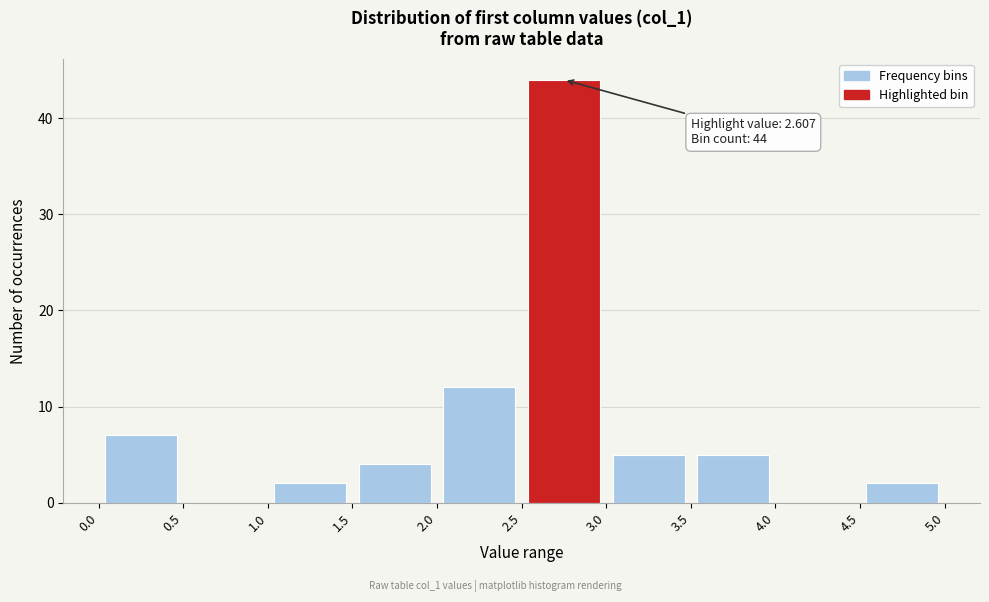

Over which range of the x-axis is the bar tallest?

2.5 to 3.0